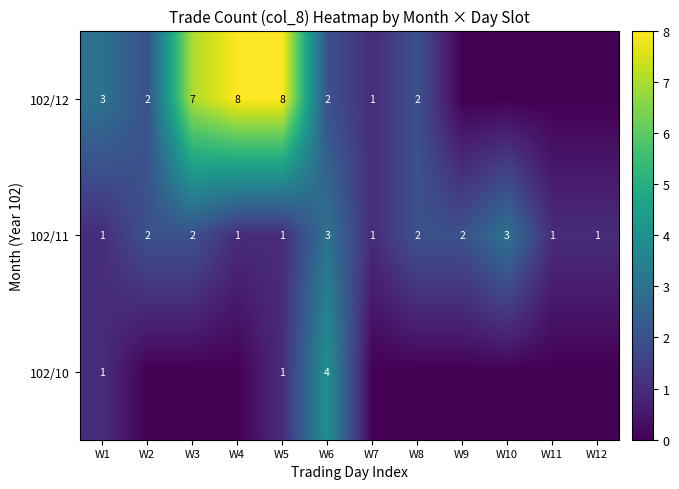

What is the maximum value for 102/11?

3